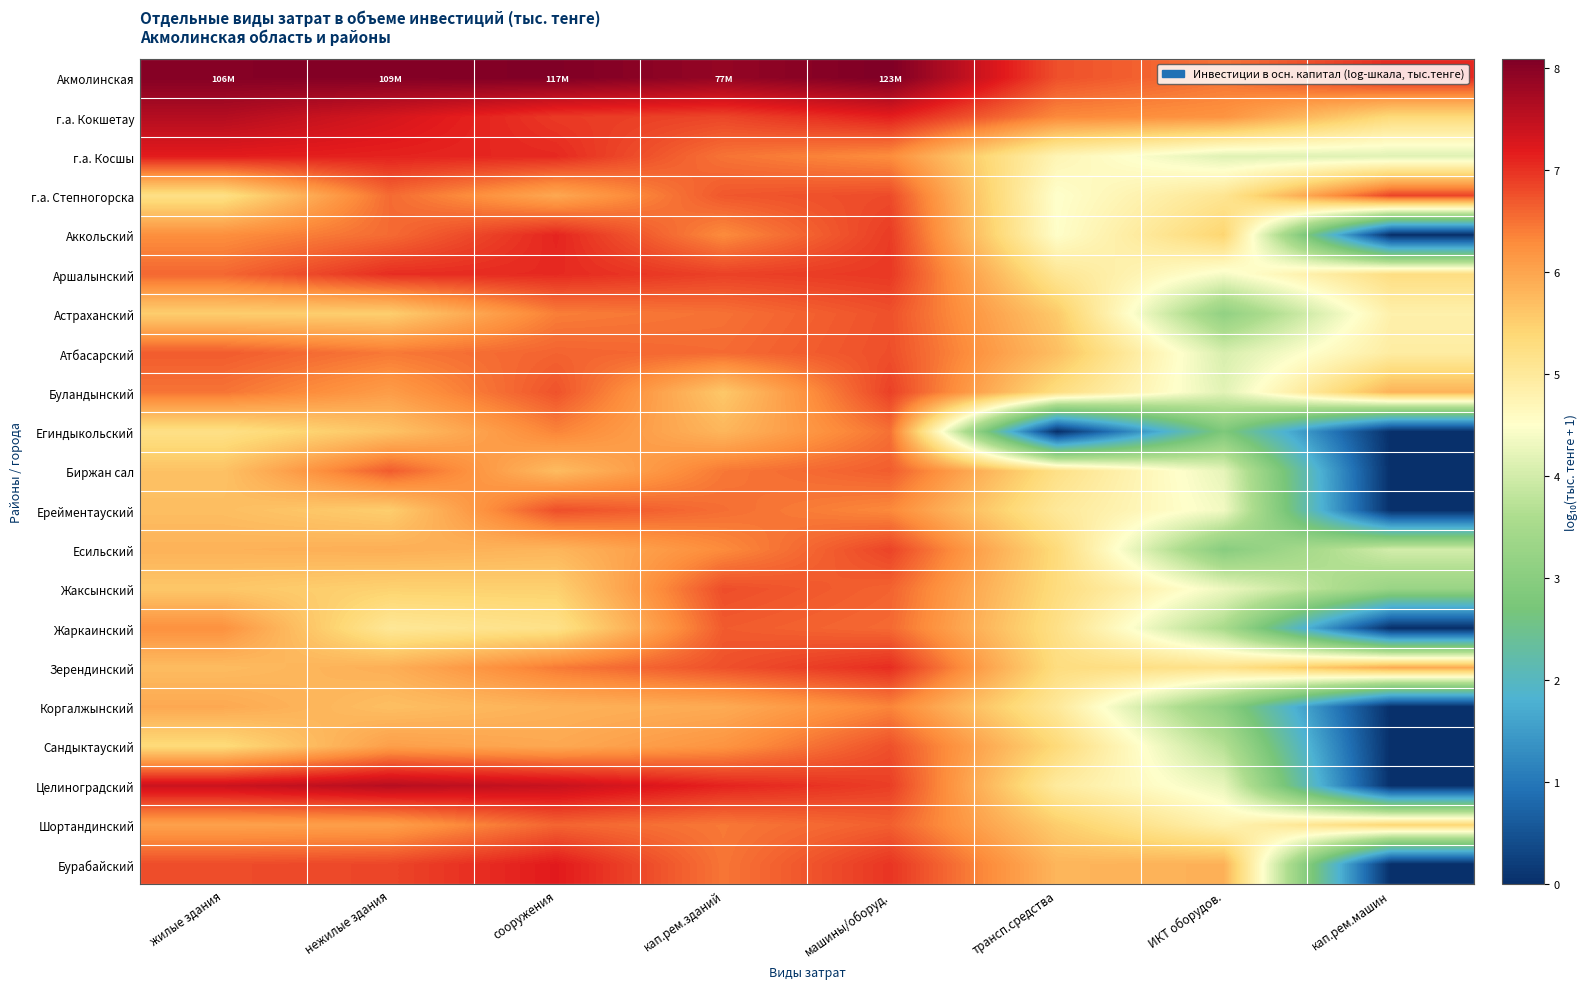

Reading right to left, what are all the values shown in this chart?

Акмолинская: кап.рем.машин=7.0	ИКТ оборудов.=6.5	трансп.средства=6.8	машины/оборуд.=8.1	кап.рем.зданий=7.9	сооружения=8.1	нежилые здания=8.0	жилые здания=8.0
г.а. Кокшетау: кап.рем.машин=5.3	ИКТ оборудов.=6.2	трансп.средства=6.3	машины/оборуд.=7.1	кап.рем.зданий=6.8	сооружения=6.9	нежилые здания=7.3	жилые здания=7.6
г.а. Косшы: кап.рем.машин=4.2	ИКТ оборудов.=4.2	трансп.средства=4.7	машины/оборуд.=6.3	кап.рем.зданий=6.5	сооружения=7.1	нежилые здания=7.1	жилые здания=7.2
г.а. Степногорска: кап.рем.машин=6.9	ИКТ оборудов.=5.1	трансп.средства=4.5	машины/оборуд.=6.8	кап.рем.зданий=6.7	сооружения=6.0	нежилые здания=6.5	жилые здания=5.2
Аккольский: кап.рем.машин=0.0	ИКТ оборудов.=5.4	трансп.средства=4.5	машины/оборуд.=6.9	кап.рем.зданий=6.3	сооружения=7.1	нежилые здания=6.5	жилые здания=6.3
Аршалынский: кап.рем.машин=5.3	ИКТ оборудов.=4.4	трансп.средства=5.1	машины/оборуд.=6.9	кап.рем.зданий=6.9	сооружения=7.1	нежилые здания=7.0	жилые здания=6.6
Астраханский: кап.рем.машин=4.8	ИКТ оборудов.=3.1	трансп.средства=5.6	машины/оборуд.=6.8	кап.рем.зданий=6.5	сооружения=6.4	нежилые здания=5.5	жилые здания=5.5
Атбасарский: кап.рем.машин=4.9	ИКТ оборудов.=4.1	трансп.средства=5.7	машины/оборуд.=6.8	кап.рем.зданий=6.5	сооружения=6.6	нежилые здания=6.4	жилые здания=6.7
Буландынский: кап.рем.машин=5.8	ИКТ оборудов.=4.2	трансп.средства=5.3	машины/оборуд.=6.9	кап.рем.зданий=5.6	сооружения=6.7	нежилые здания=6.1	жилые здания=6.5
Егиндыкольский: кап.рем.машин=0.0	ИКТ оборудов.=2.8	трансп.средства=0.0	машины/оборуд.=6.5	кап.рем.зданий=5.8	сооружения=6.4	нежилые здания=5.6	жилые здания=5.2
Биржан сал: кап.рем.машин=0.0	ИКТ оборудов.=4.2	трансп.средства=5.2	машины/оборуд.=6.7	кап.рем.зданий=6.4	сооружения=5.7	нежилые здания=6.7	жилые здания=5.7
Ерейментауский: кап.рем.машин=0.0	ИКТ оборудов.=4.4	трансп.средства=5.0	машины/оборуд.=6.3	кап.рем.зданий=6.5	сооружения=6.8	нежилые здания=5.5	жилые здания=5.7
Есильский: кап.рем.машин=4.0	ИКТ оборудов.=3.0	трансп.средства=5.3	машины/оборуд.=6.9	кап.рем.зданий=6.3	сооружения=5.8	нежилые здания=5.9	жилые здания=5.8
Жаксынский: кап.рем.машин=3.3	ИКТ оборудов.=4.3	трансп.средства=5.3	машины/оборуд.=6.6	кап.рем.зданий=6.8	сооружения=5.5	нежилые здания=5.5	жилые здания=5.6
Жаркаинский: кап.рем.машин=0.0	ИКТ оборудов.=3.5	трансп.средства=5.2	машины/оборуд.=6.6	кап.рем.зданий=6.7	сооружения=5.2	нежилые здания=5.0	жилые здания=6.2
Зерендинский: кап.рем.машин=5.9	ИКТ оборудов.=5.2	трансп.средства=5.3	машины/оборуд.=7.0	кап.рем.зданий=6.8	сооружения=6.4	нежилые здания=5.9	жилые здания=5.7
Коргалжынский: кап.рем.машин=0.0	ИКТ оборудов.=3.1	трансп.средства=5.0	машины/оборуд.=6.3	кап.рем.зданий=5.9	сооружения=5.8	нежилые здания=5.7	жилые здания=6.0
Сандыктауский: кап.рем.машин=0.0	ИКТ оборудов.=3.7	трансп.средства=5.4	машины/оборуд.=6.8	кап.рем.зданий=6.2	сооружения=6.0	нежилые здания=6.1	жилые здания=5.3
Целиноградский: кап.рем.машин=0.0	ИКТ оборудов.=4.3	трансп.средства=5.0	машины/оборуд.=6.9	кап.рем.зданий=7.1	сооружения=7.4	нежилые здания=7.6	жилые здания=7.4
Шортандинский: кап.рем.машин=5.4	ИКТ оборудов.=4.8	трансп.средства=5.5	машины/оборуд.=6.6	кап.рем.зданий=6.4	сооружения=6.6	нежилые здания=6.1	жилые здания=6.0
Бурабайский: кап.рем.машин=0.0	ИКТ оборудов.=5.9	трансп.средства=5.8	машины/оборуд.=7.0	кап.рем.зданий=6.5	сооружения=7.2	нежилые здания=6.8	жилые здания=6.8